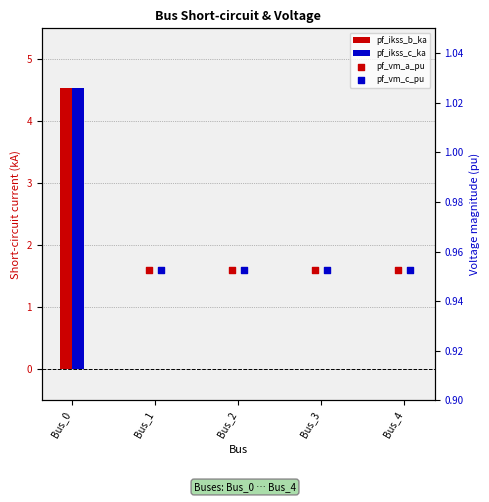

At which category is the sum across all series the highest?

Bus_0